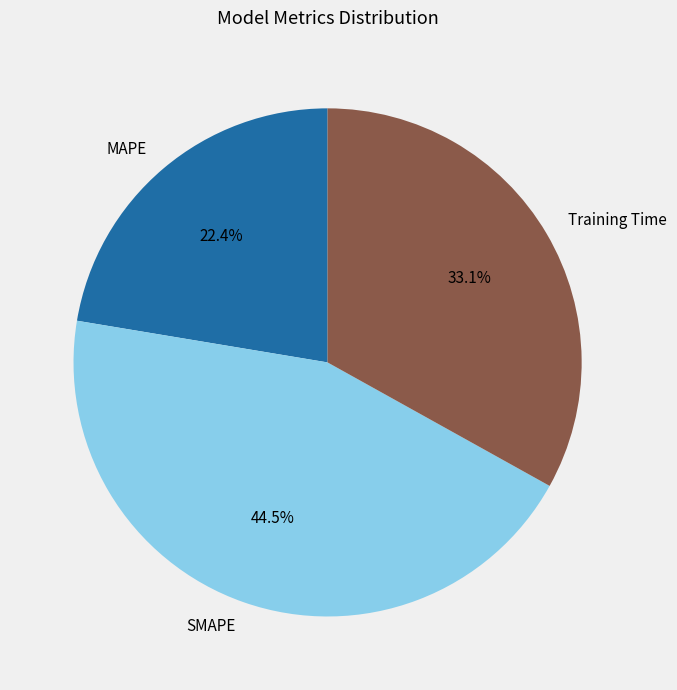

What is the ratio of the value at SMAPE to the value at Training Time?

1.3